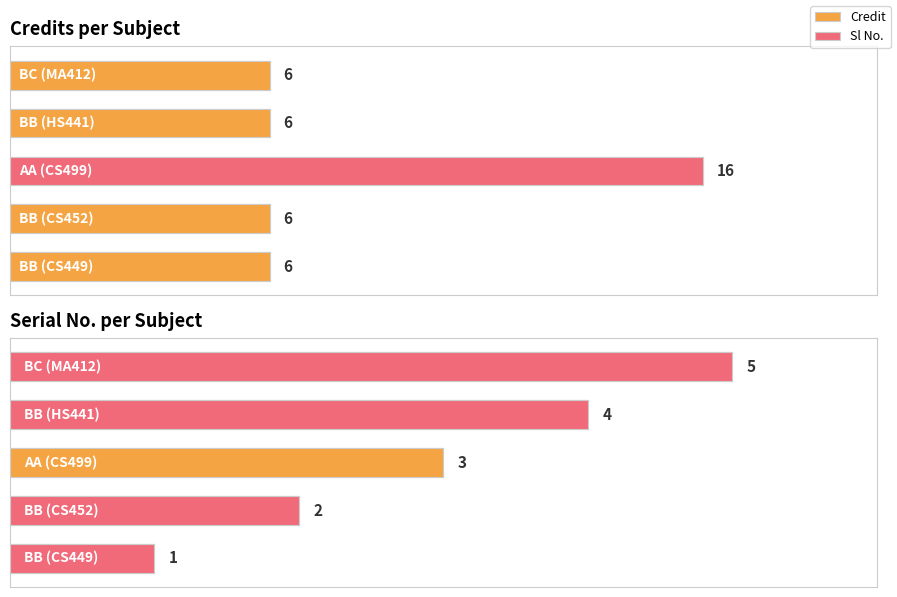

Reading left to right, what are all the values shown in this chart?

Credit: 6	6	16	6	6
Sl No.: 1	2	3	4	5